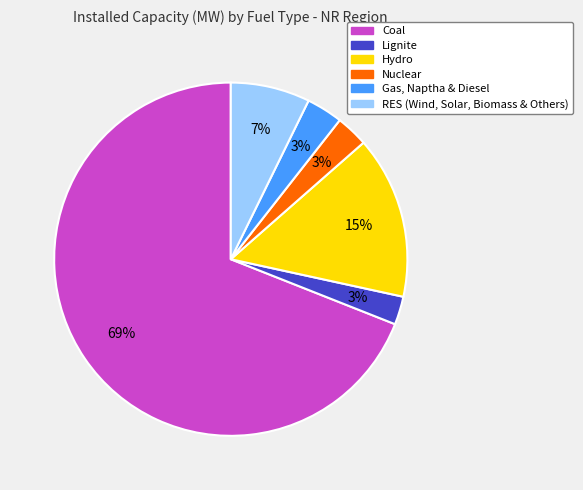

To the nearest percent, what percentage of the pie is Gas, Naptha & Diesel?

3%